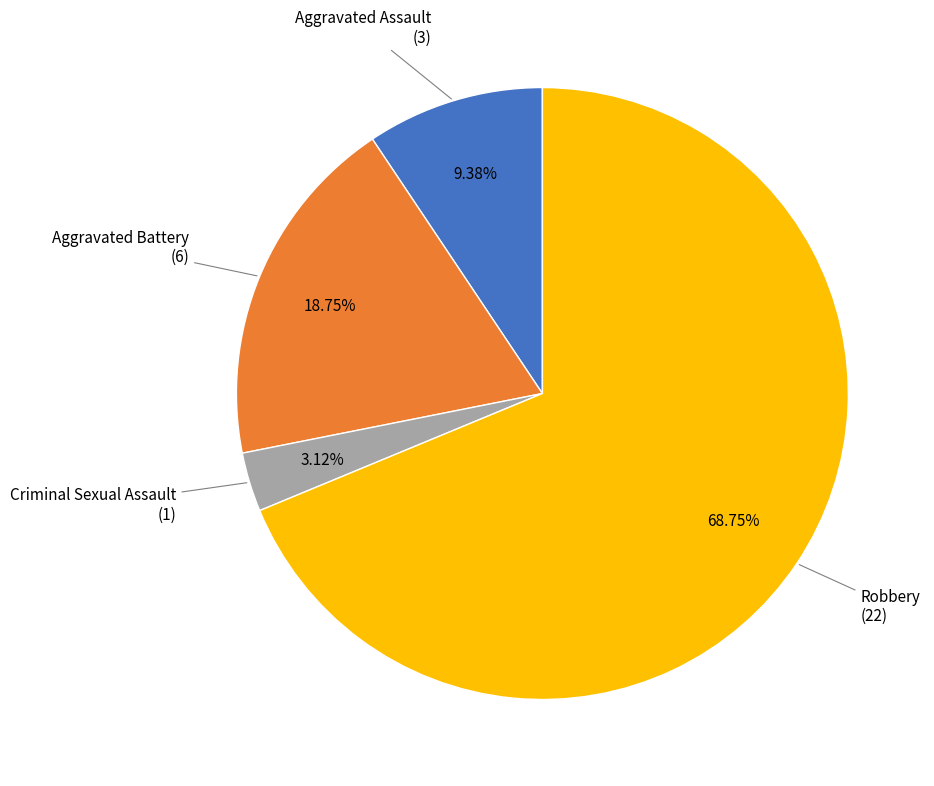

Which category has the smallest portion of the pie?

Criminal Sexual Assault